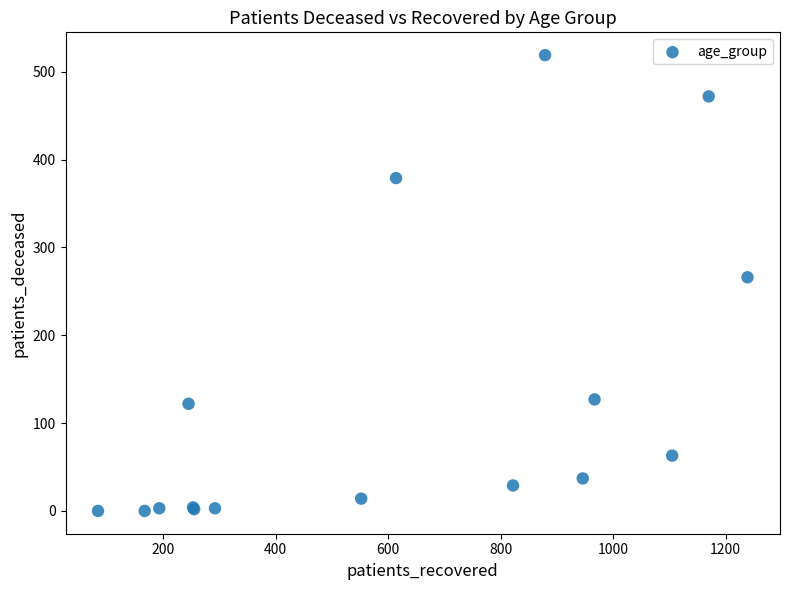

What Y value in the scatter plot is closest to 259?

266